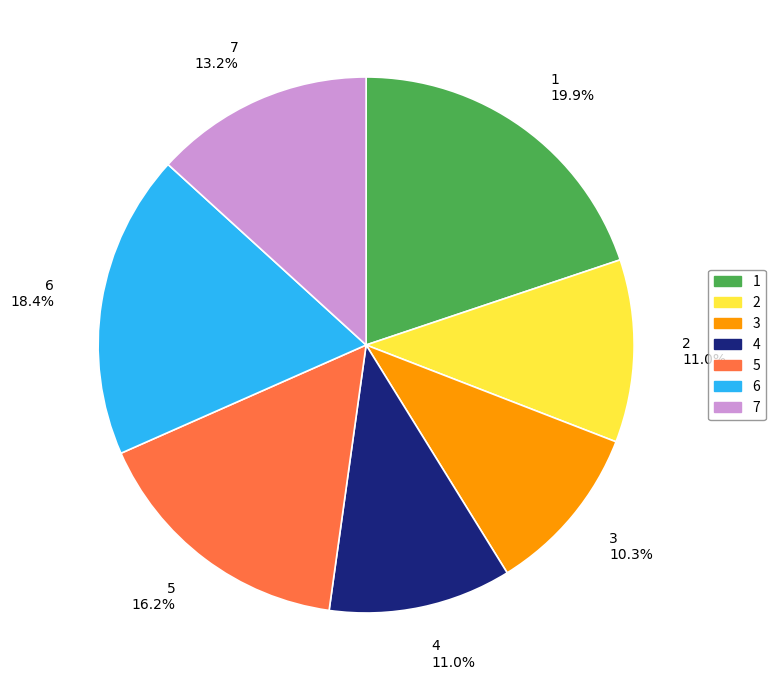

To the nearest percent, what is the combined percentage of 7 and 5?

29%